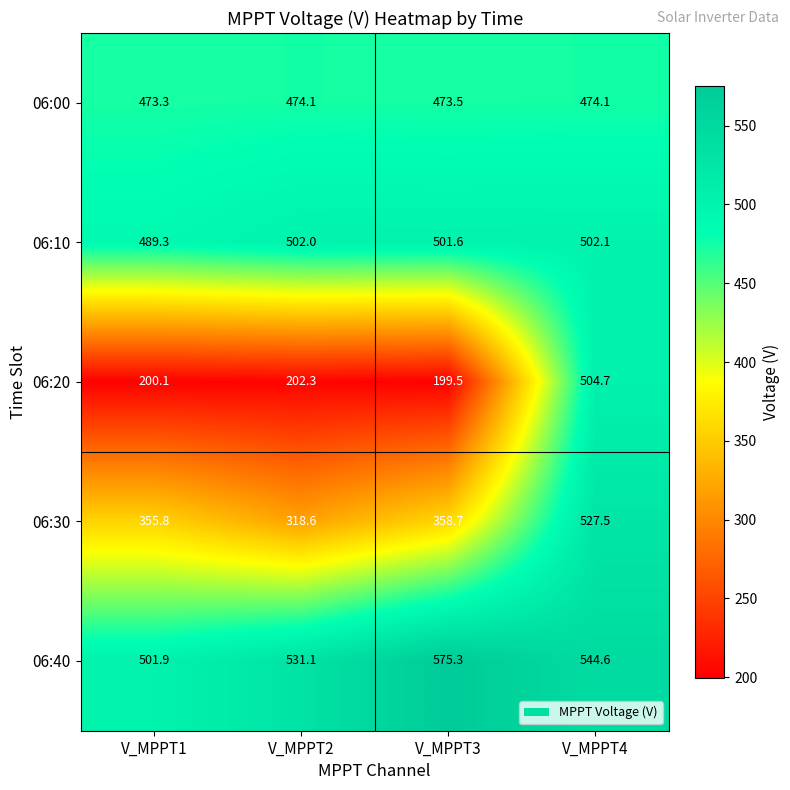

Reading left to right, list all the values displayed in this chart.

06:00: V_MPPT1=473.3	V_MPPT2=474.1	V_MPPT3=473.5	V_MPPT4=474.1
06:10: V_MPPT1=489.3	V_MPPT2=502.0	V_MPPT3=501.6	V_MPPT4=502.1
06:20: V_MPPT1=200.1	V_MPPT2=202.3	V_MPPT3=199.5	V_MPPT4=504.7
06:30: V_MPPT1=355.8	V_MPPT2=318.6	V_MPPT3=358.7	V_MPPT4=527.5
06:40: V_MPPT1=501.9	V_MPPT2=531.1	V_MPPT3=575.3	V_MPPT4=544.6